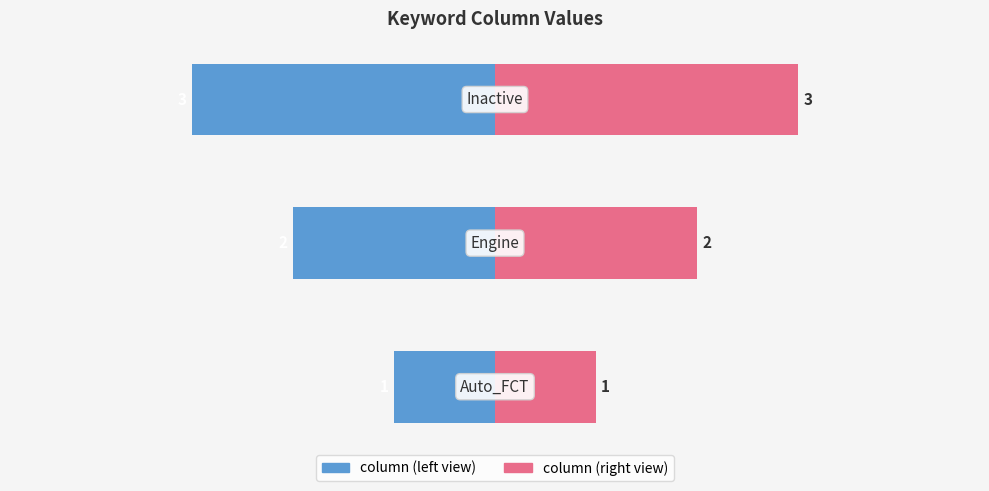

What is the sum of the column (left) values at 2 and 1?

-5